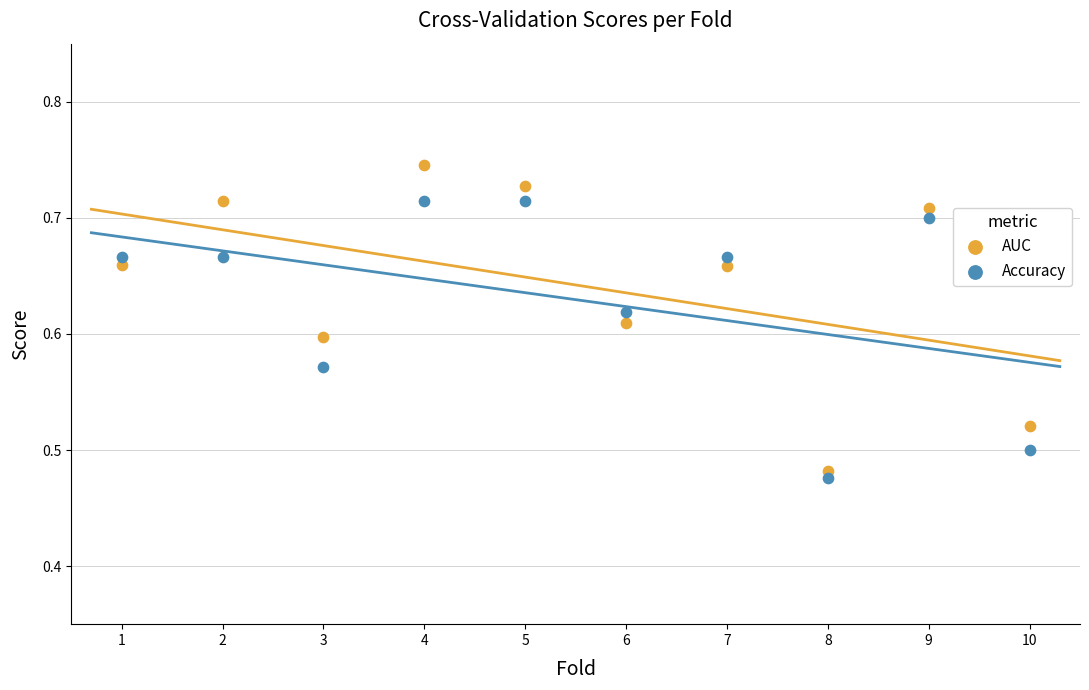

Which series contains the highest Y value?

AUC